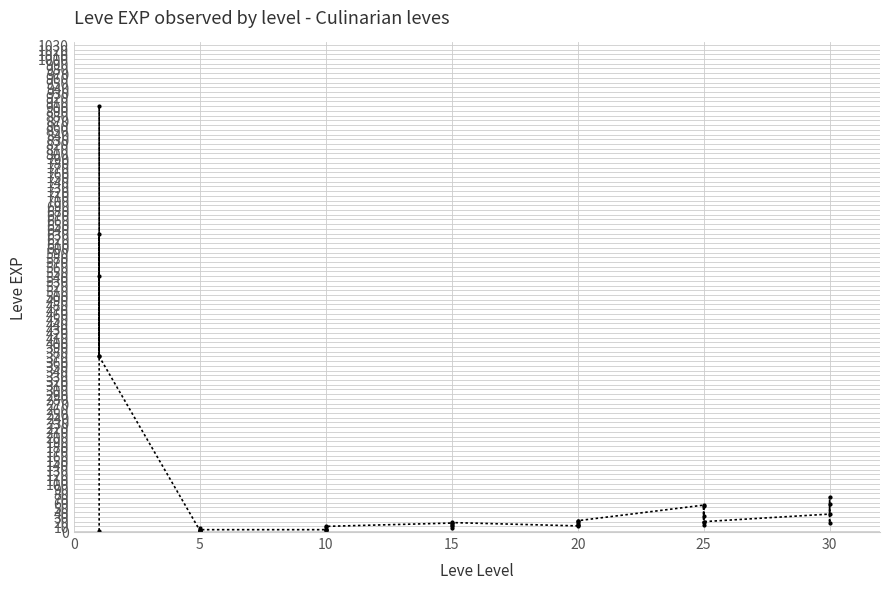

How many values are below 17?

20